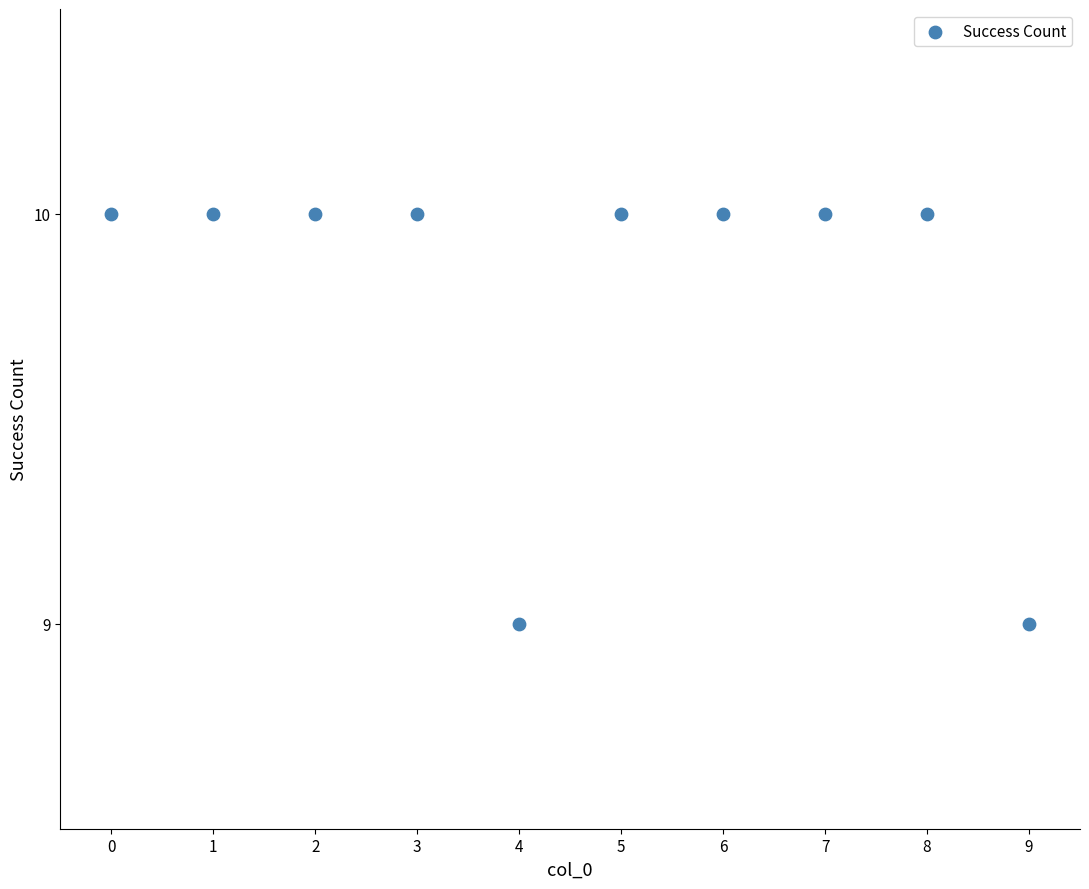

What is the average Y value?

10